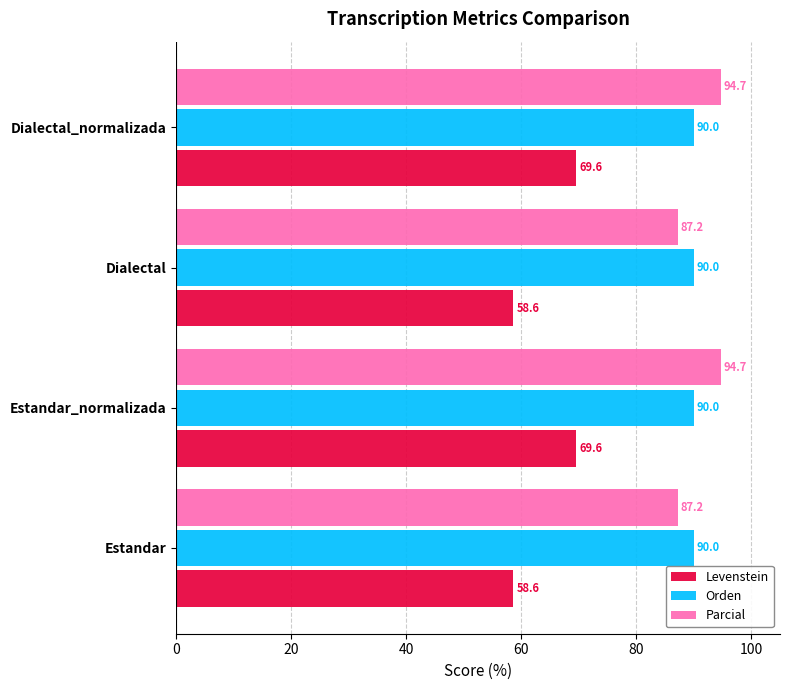

List the series in order of their peak value, highest first.

Parcial, Orden, Levenstein